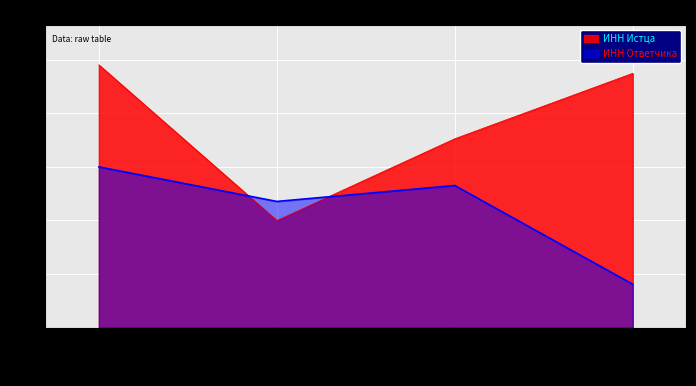

True or false: ИНН Ответчика has more than 0 interior local peaks.

True